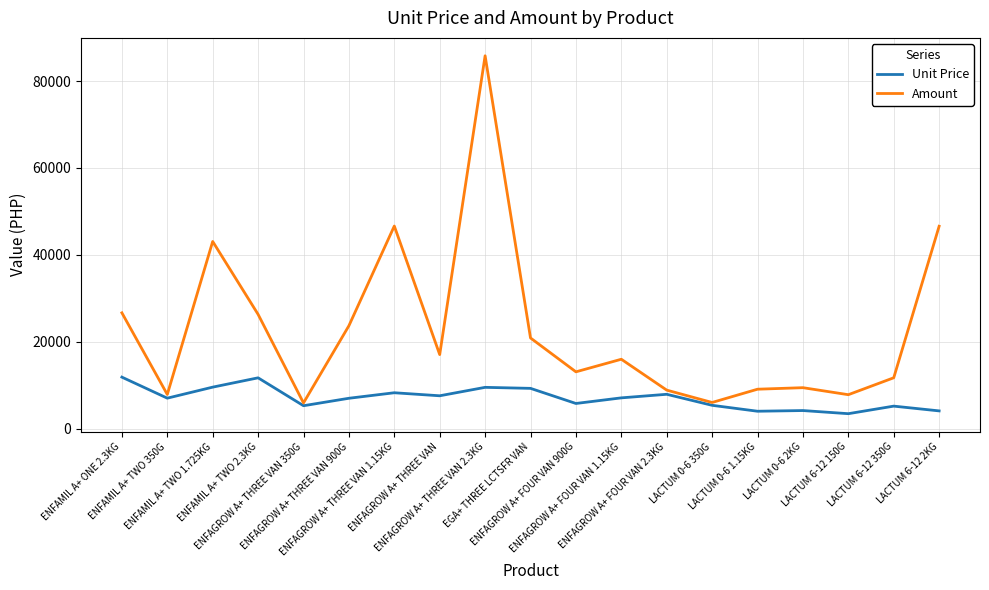

Which series has the largest total across all categories?

Amount